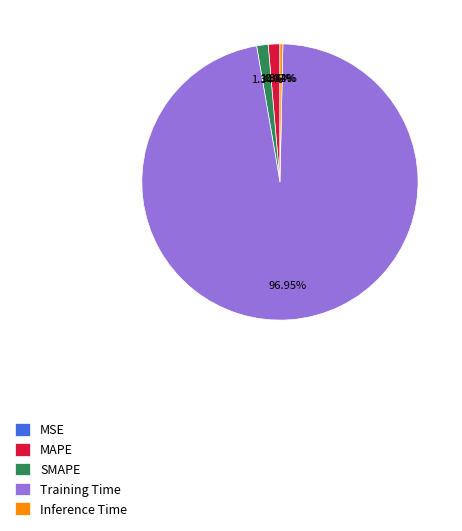

Is there any slice that represents more than half of the pie?

Yes